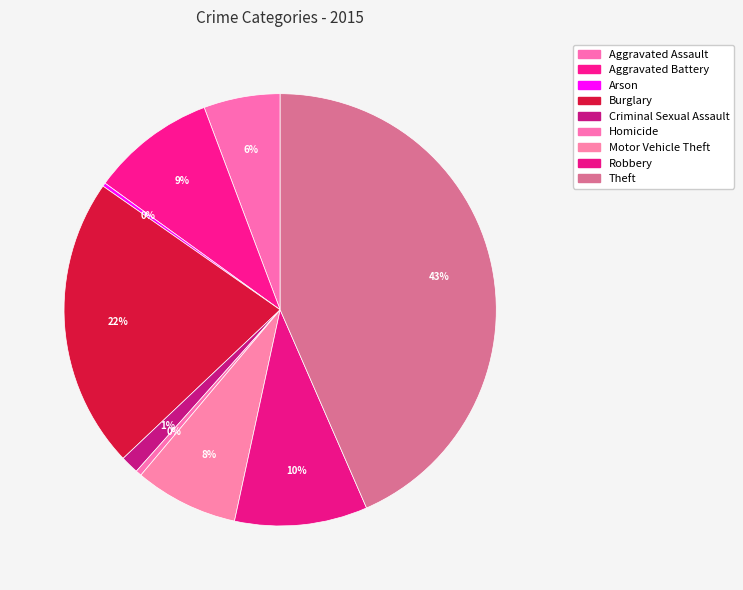

How many segments does this pie chart have?

9